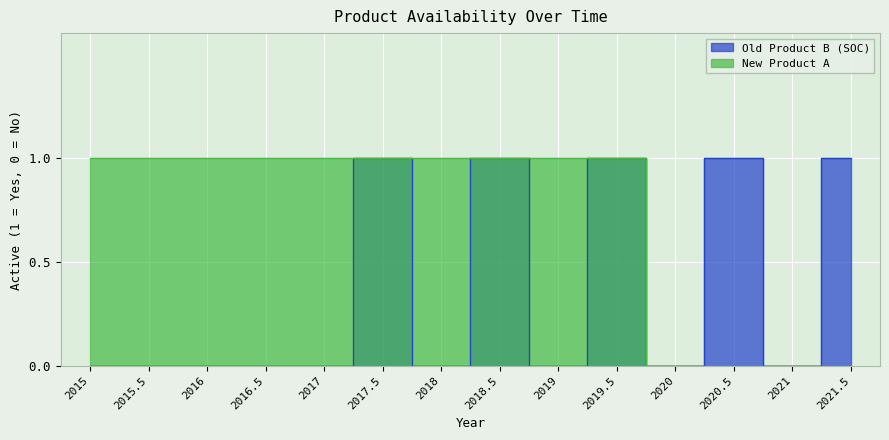

Reading right to left, list all the values displayed in this chart.

Old Product B (SOC): 1	0	1	0	1	0	1	0	1	0	0	0	0	0
New Product A: 0	0	0	0	1	1	1	1	1	1	1	1	1	1